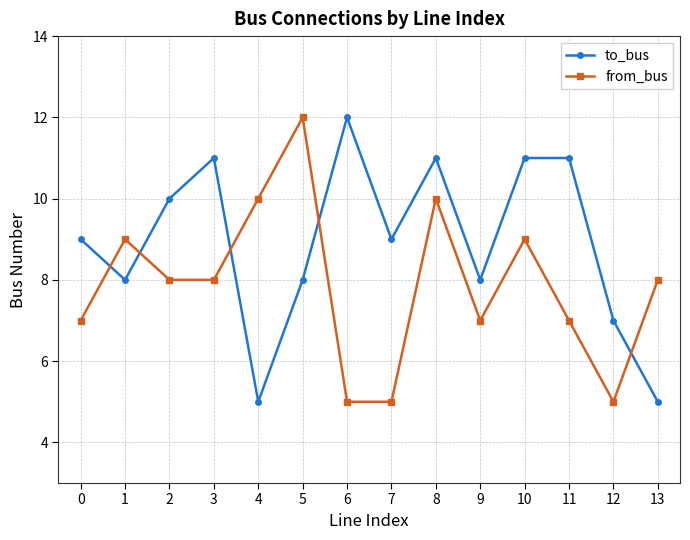

Reading left to right, what are all the values shown in this chart?

to_bus: 9	8	10	11	5	8	12	9	11	8	11	11	7	5
from_bus: 7	9	8	8	10	12	5	5	10	7	9	7	5	8